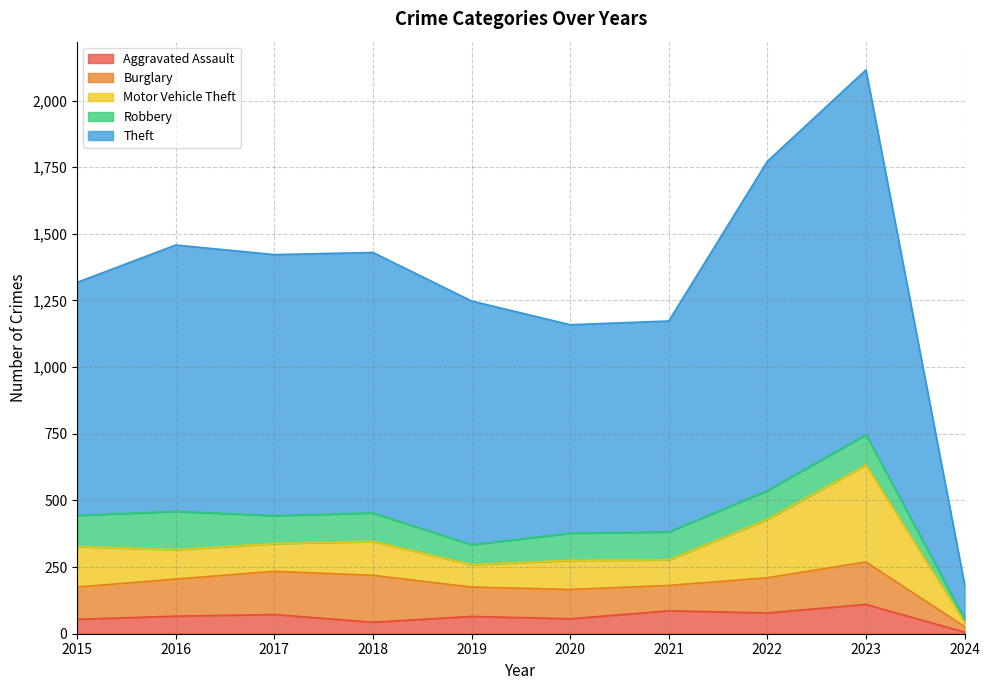

Does the chart display data point markers on the line(s)?

No